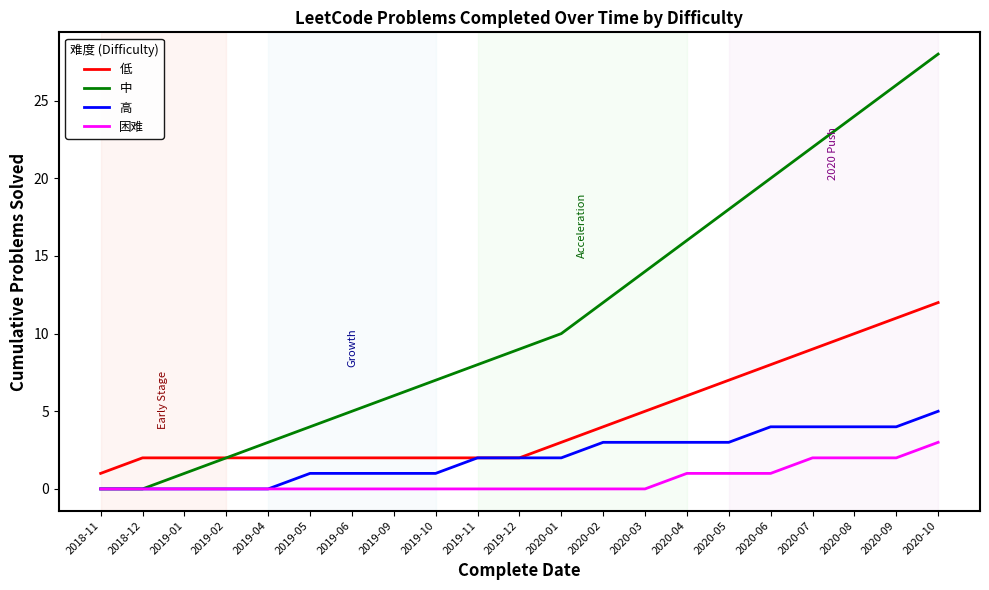

What is the maximum value shown in the chart?

28